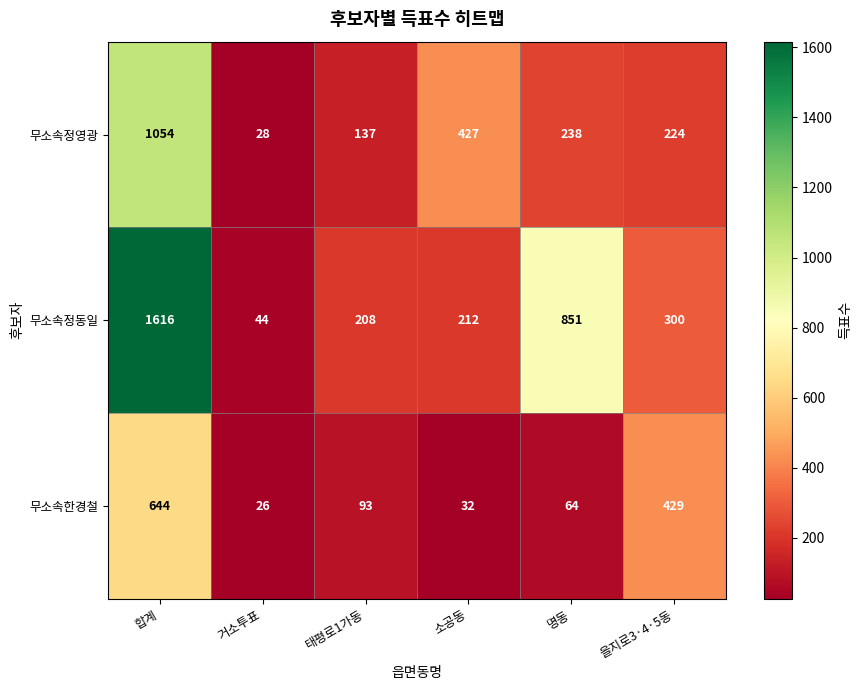

What is the minimum value shown in the chart?

26